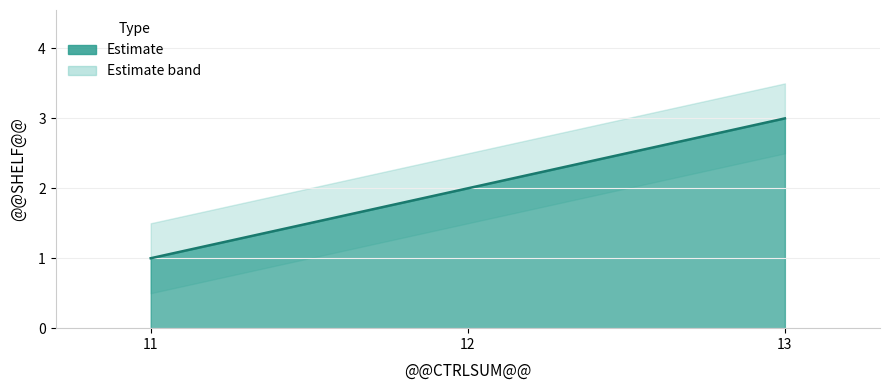

What is the smallest value displayed?

1